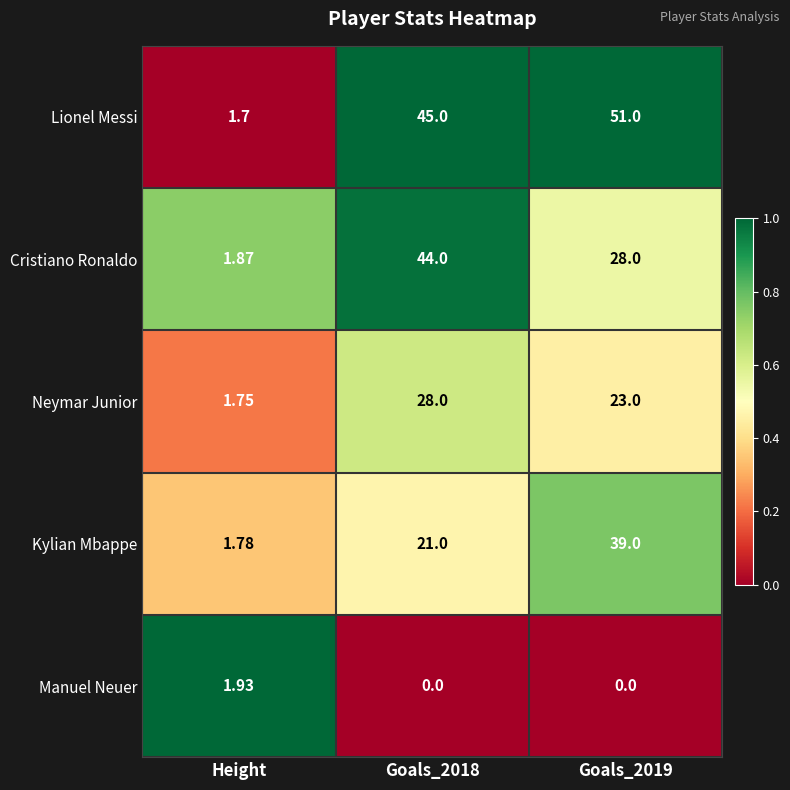

At which label does Cristiano Ronaldo reach its minimum?

Height